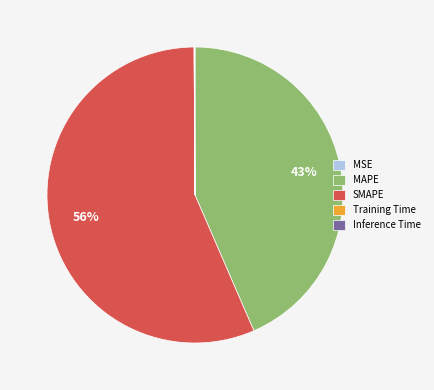

To the nearest percent, what is the average slice percentage?

20%